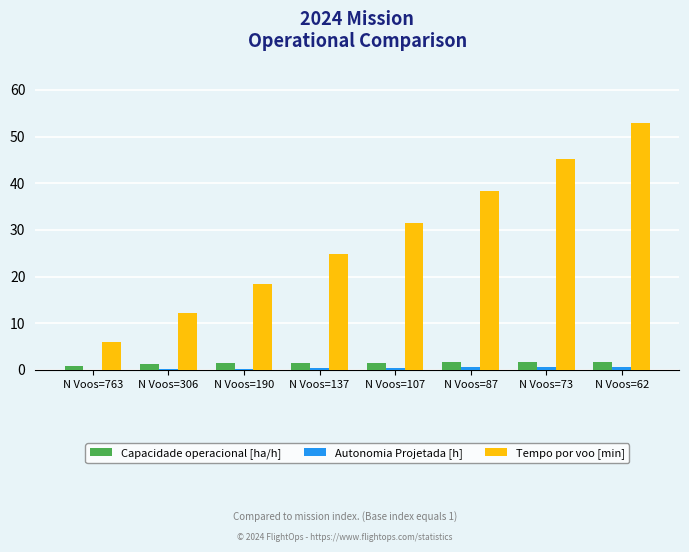

What is the difference between the Autonomia Projetada [h] values at N Voos=73 and N Voos=306?

0.4